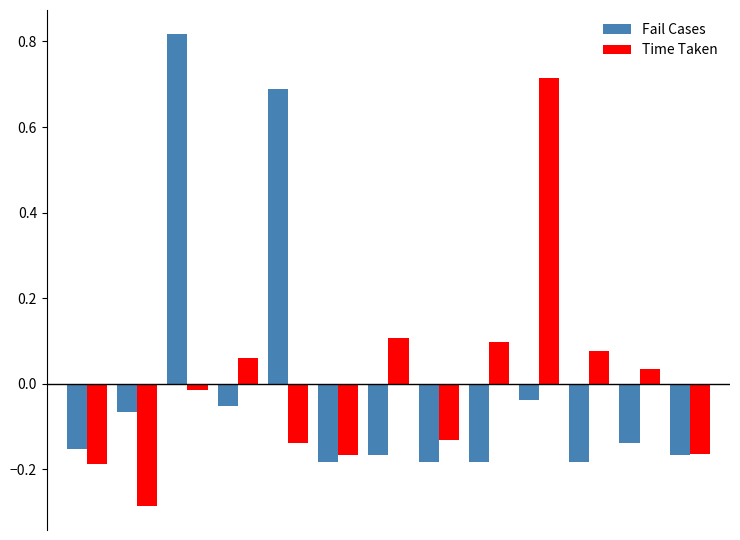

Rank the series by their maximum value, from highest to lowest.

Fail Cases, Time Taken